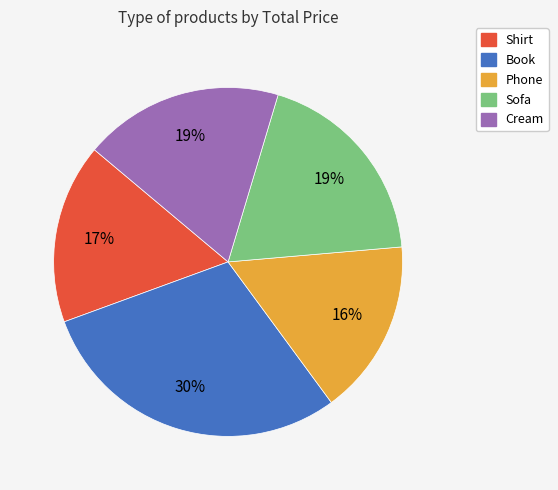

To the nearest percent, what is the average slice percentage?

20%